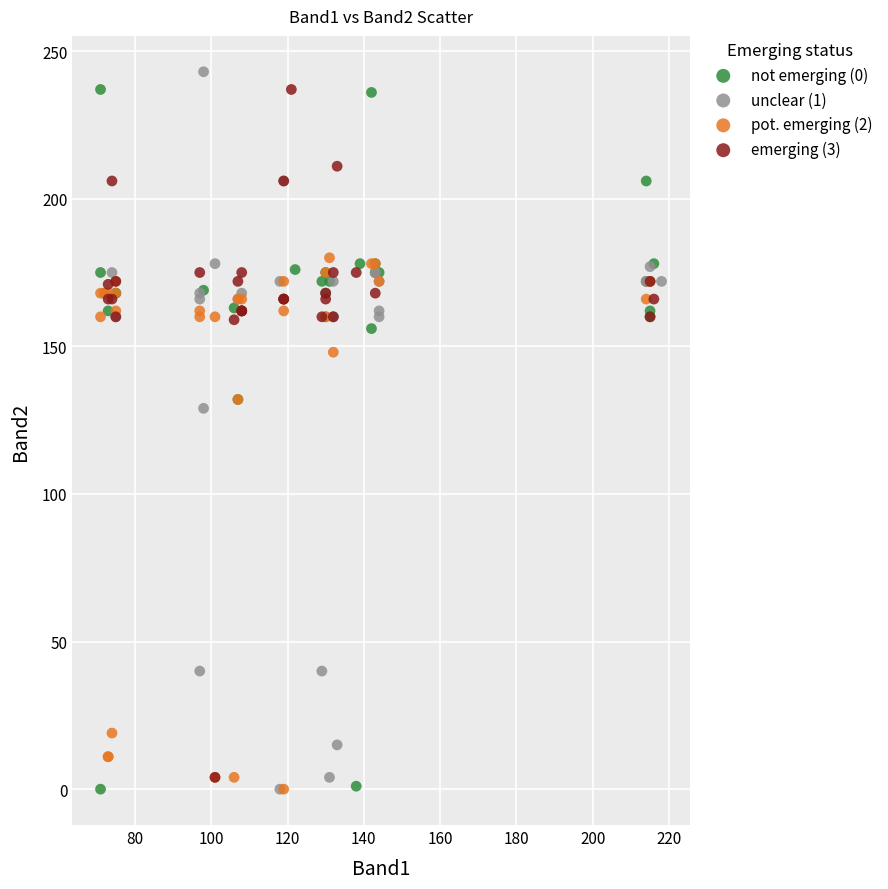

What are all the series names shown in the legend?

not emerging (0), unclear (1), pot. emerging (2), emerging (3)